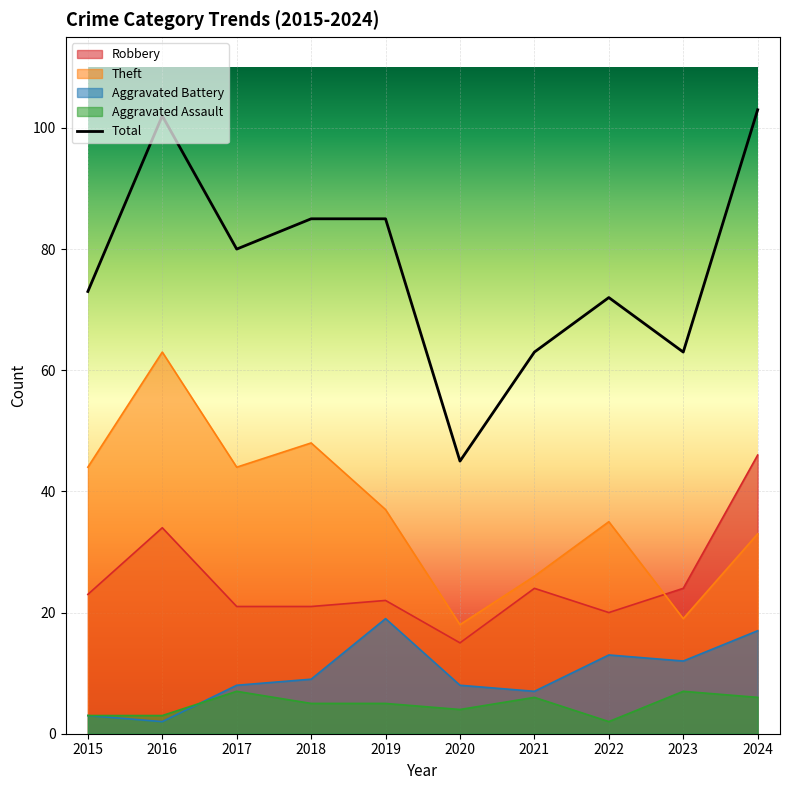

Between 2022 and 2016, which is larger?

2016